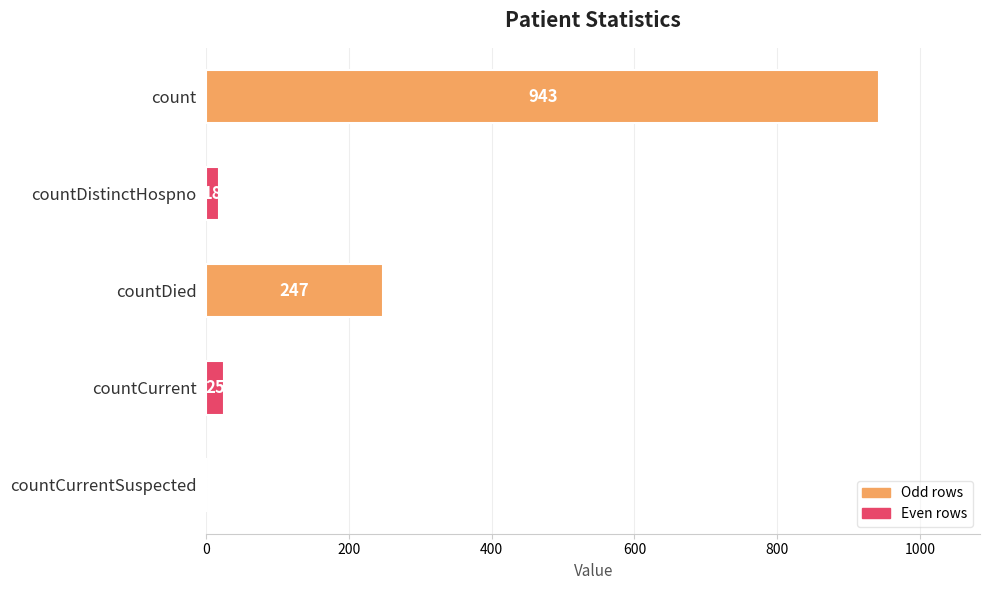

How many positive values are there?

4